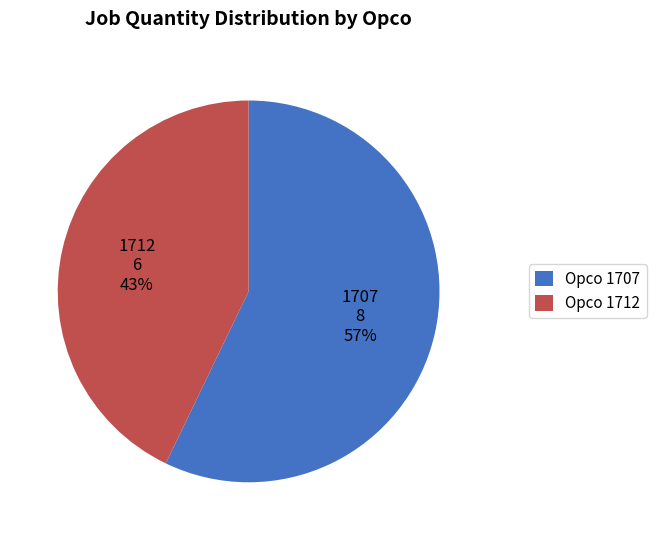

To the nearest percent, what percentage of the pie is 1712?

43%